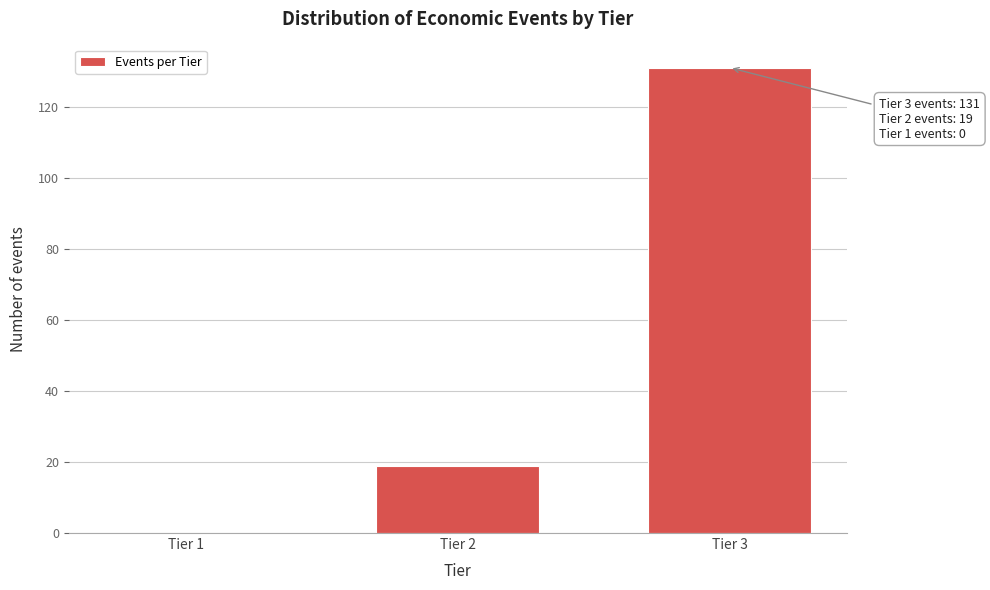

Reading right to left, list all the values displayed in this chart.

Tier 3=131	Tier 2=19	Tier 1=0